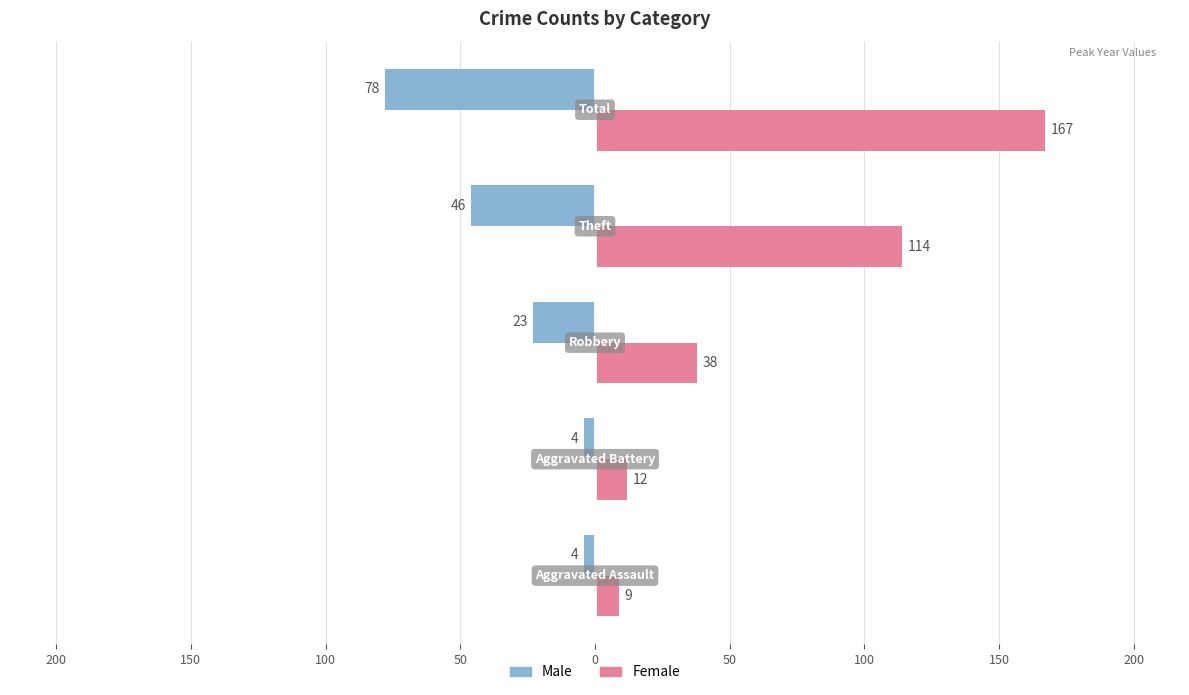

What are all the series names shown in the legend?

Male, Female